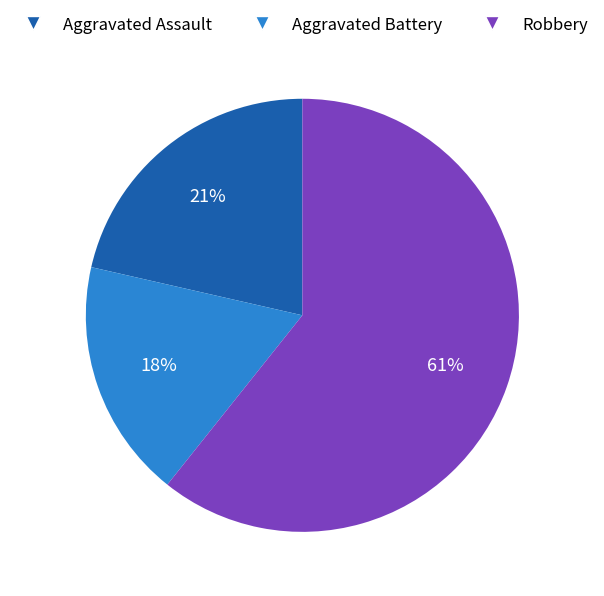

Is there a majority slice in this chart?

Yes